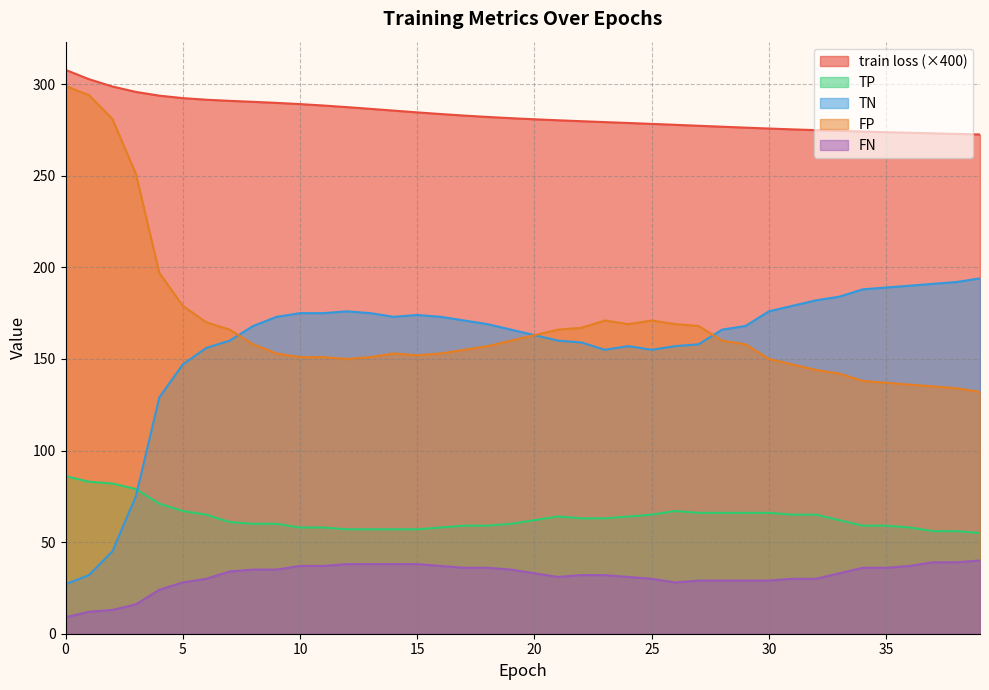

True or false: train loss and TN cross at least once.

False